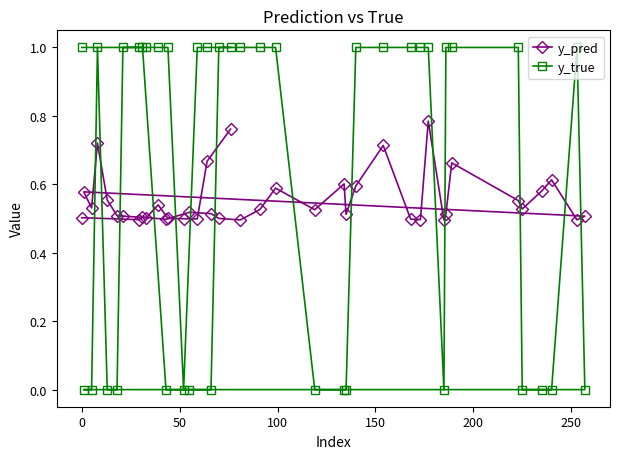

What is the sum of all y_pred values?

22.2